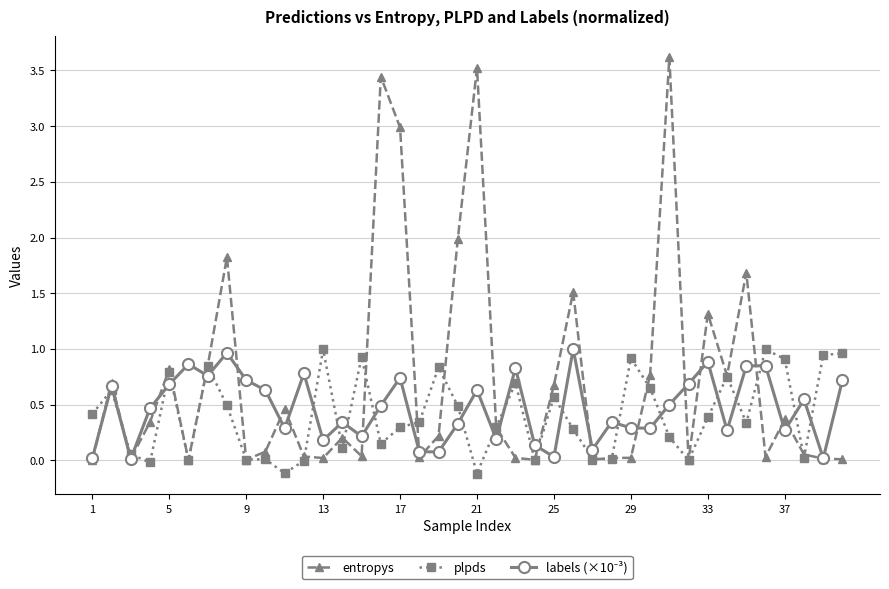

Which series has the largest range (max minus min)?

entropys